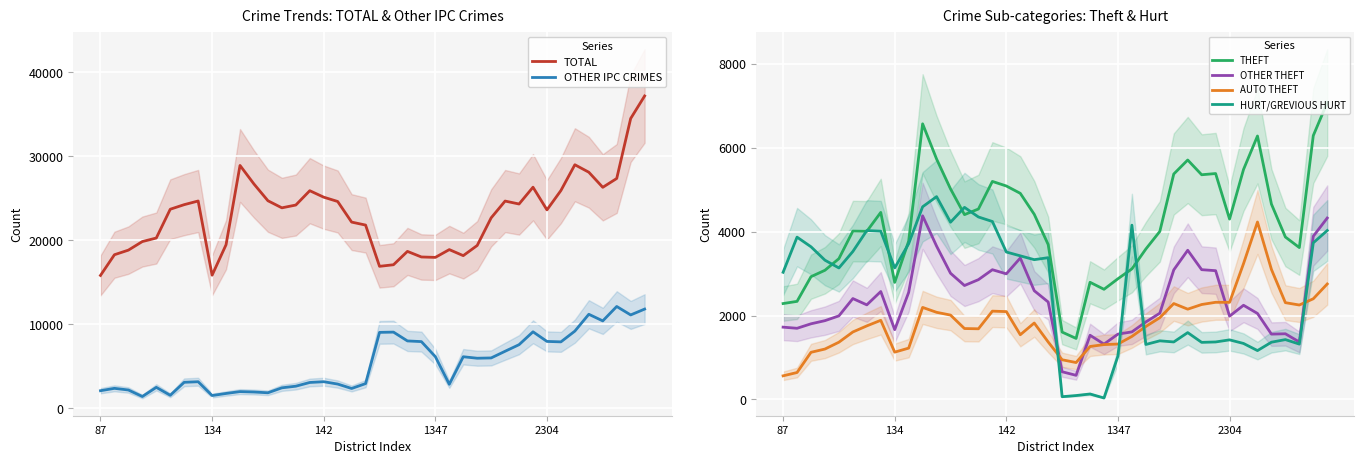

How many data points does each series have?

40